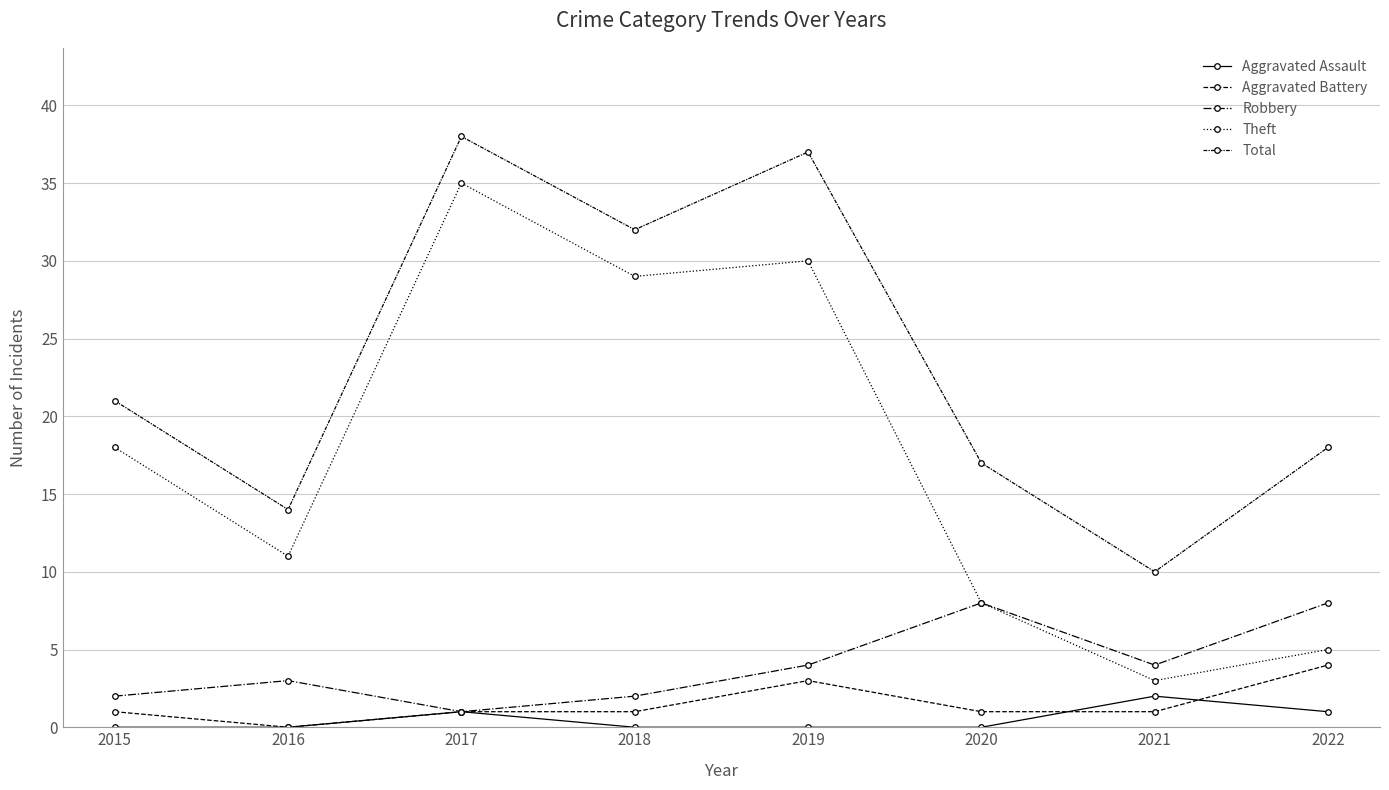

What is the minimum value for Robbery?

1